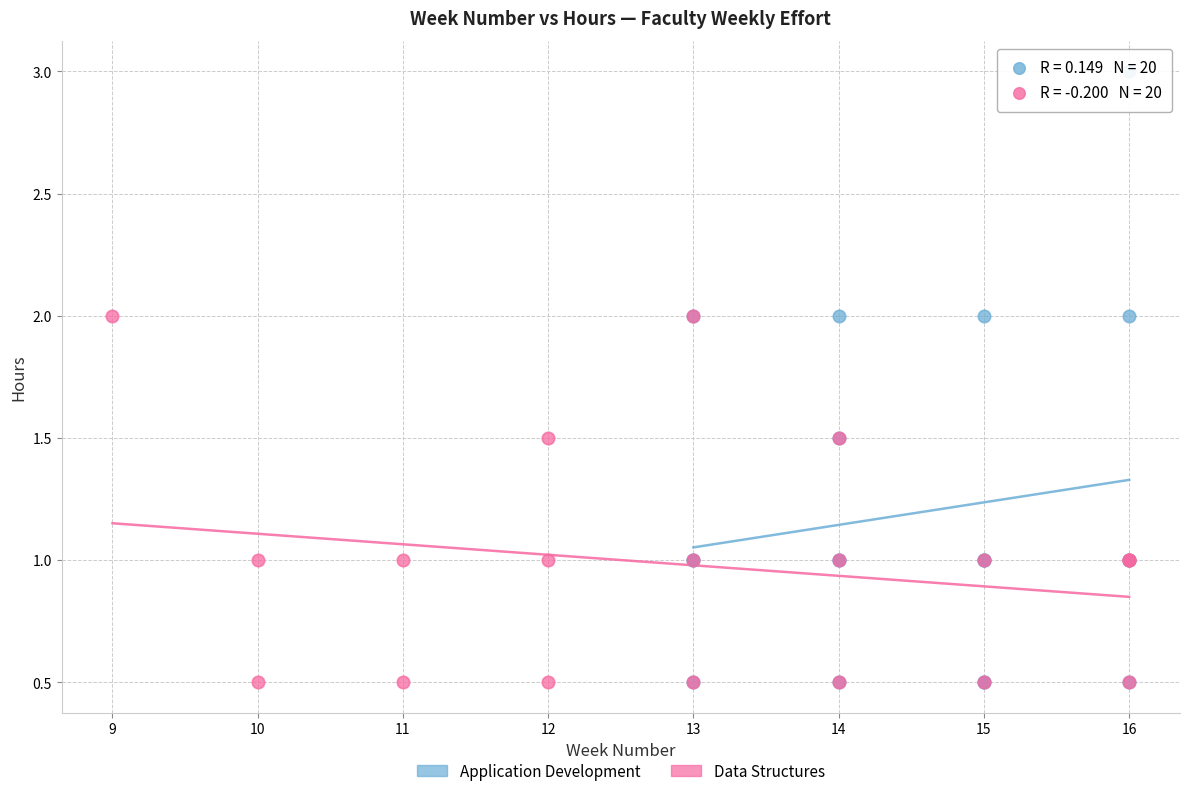

Which series has the widest spread of Y values?

Application Development